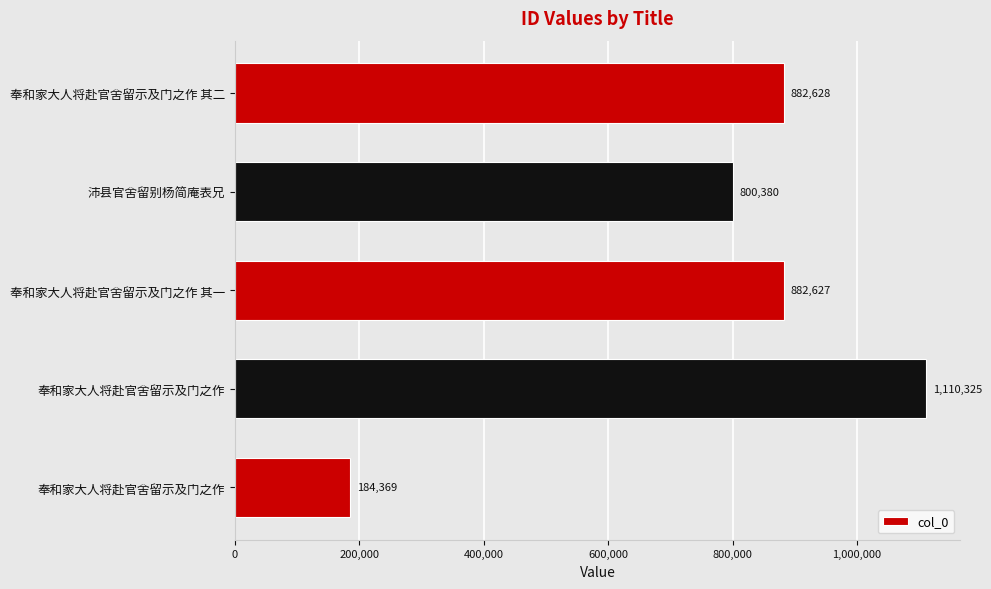

How many data points does each series have?

5